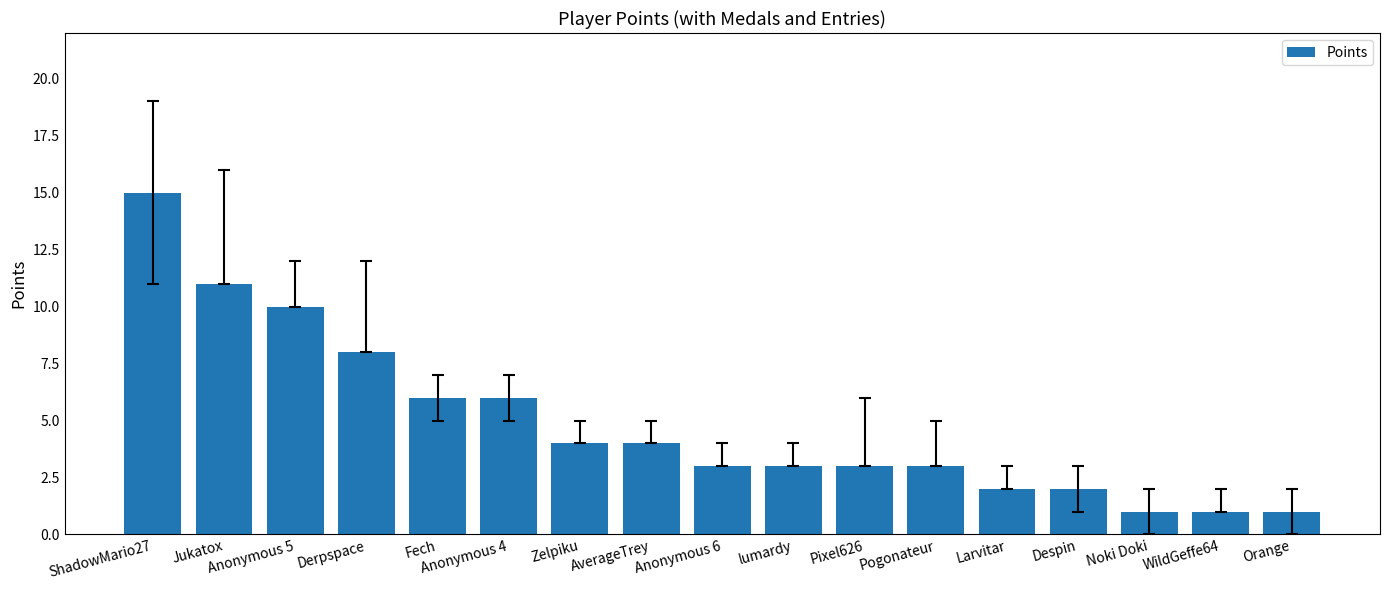

Count the number of data series in this chart.

1